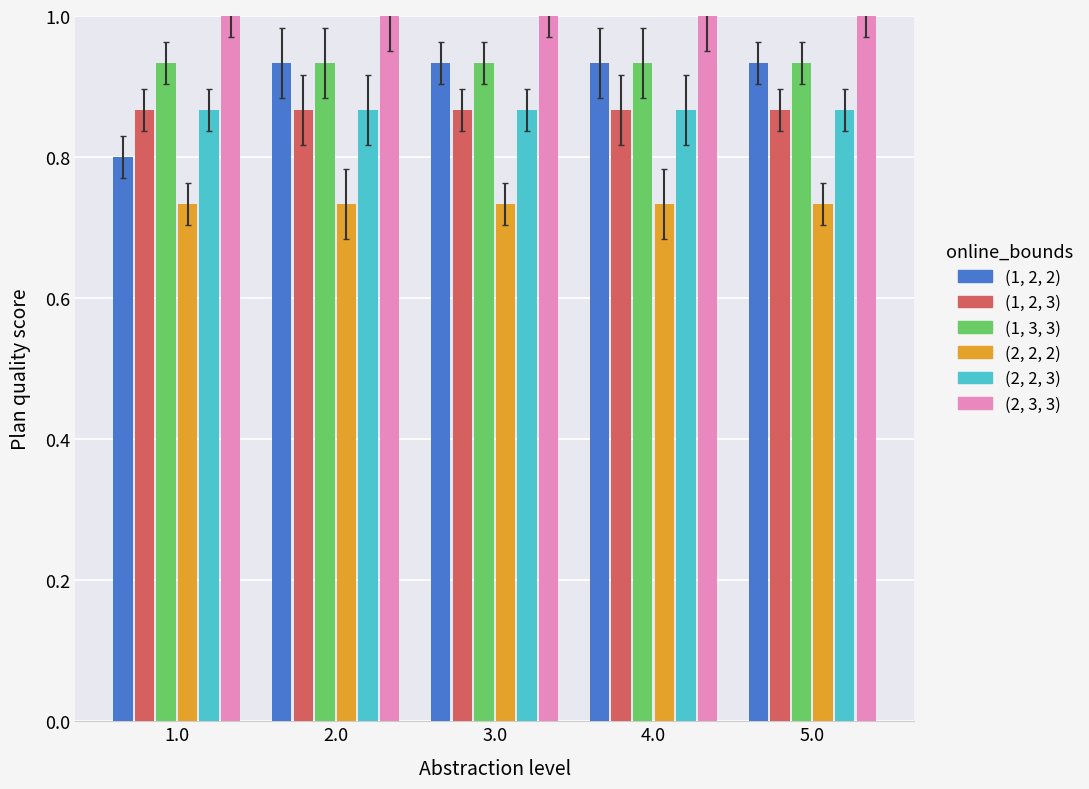

Count the number of categories in the chart.

5